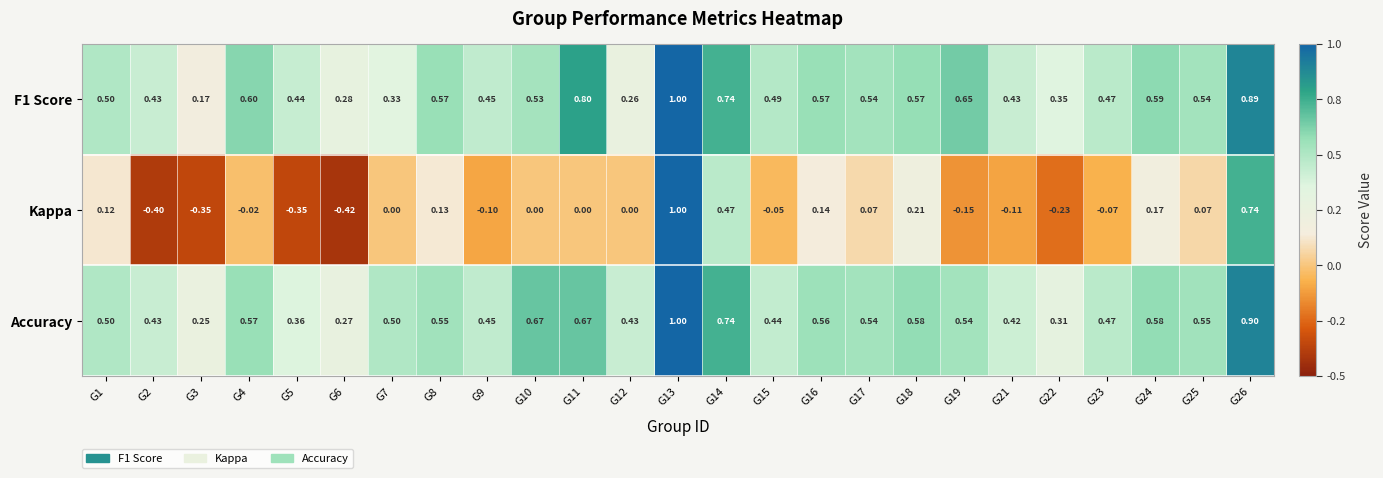

Which series changed the most between G1 and G9?

Kappa